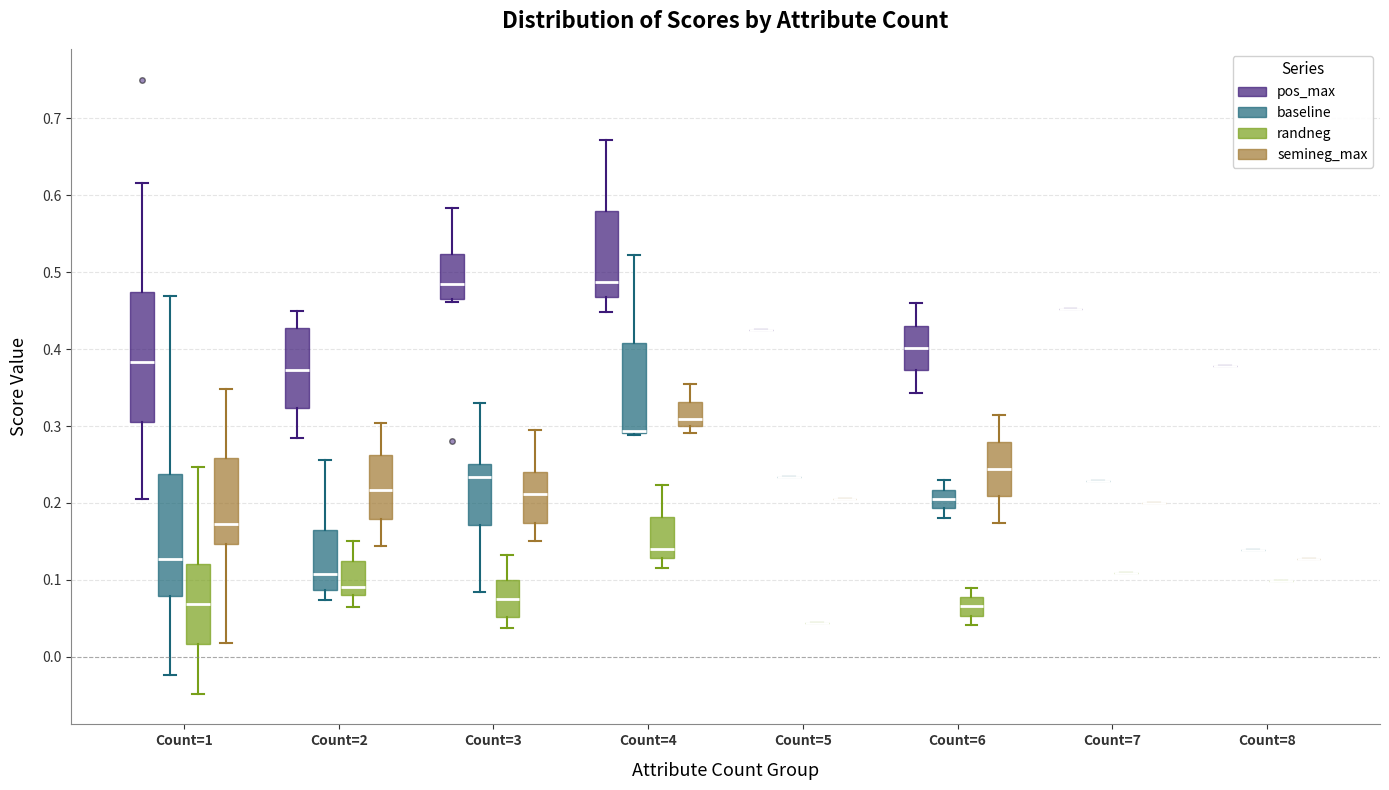

Reading left to right, read every box against the y-axis: the position of its median line, the range the box covers, and the ends of its whiskers. The values are not printed on the chart, so give them approximately, as read against the axis.

Count=1 (pos_max): median 0.38, box 0.30 to 0.47, whiskers 0.20 to 0.62
Count=1 (baseline): median 0.13, box 0.08 to 0.24, whiskers -0.02 to 0.47
Count=1 (randneg): median 0.07, box 0.02 to 0.12, whiskers -0.05 to 0.25
Count=1 (semineg_max): median 0.17, box 0.15 to 0.26, whiskers 0.02 to 0.35
Count=2 (pos_max): median 0.37, box 0.32 to 0.43, whiskers 0.28 to 0.45
Count=2 (baseline): median 0.11, box 0.09 to 0.16, whiskers 0.07 to 0.26
Count=2 (randneg): median 0.09, box 0.08 to 0.13, whiskers 0.06 to 0.15
Count=2 (semineg_max): median 0.22, box 0.18 to 0.26, whiskers 0.14 to 0.30
Count=3 (pos_max): median 0.48, box 0.47 to 0.52, whiskers 0.46 to 0.58
Count=3 (baseline): median 0.23, box 0.17 to 0.25, whiskers 0.08 to 0.33
Count=3 (randneg): median 0.08, box 0.05 to 0.10, whiskers 0.04 to 0.13
Count=3 (semineg_max): median 0.21, box 0.17 to 0.24, whiskers 0.15 to 0.29
Count=4 (pos_max): median 0.49, box 0.47 to 0.58, whiskers 0.45 to 0.67
Count=4 (baseline): median 0.29 (drawn on the box's lower edge), box 0.29 to 0.41, whiskers 0.29 to 0.52
Count=4 (randneg): median 0.14, box 0.13 to 0.18, whiskers 0.12 to 0.22
Count=4 (semineg_max): median 0.31, box 0.30 to 0.33, whiskers 0.29 to 0.35
Count=5 (pos_max): box collapsed to a line at 0.43, whiskers 0.43 to 0.43
Count=5 (baseline): box collapsed to a line at 0.23, whiskers 0.23 to 0.23
Count=5 (randneg): box collapsed to a line at 0.04, whiskers 0.04 to 0.04
Count=5 (semineg_max): box collapsed to a line at 0.21, whiskers 0.21 to 0.21
Count=6 (pos_max): median 0.40, box 0.37 to 0.43, whiskers 0.34 to 0.46
Count=6 (baseline): median 0.21, box 0.19 to 0.22, whiskers 0.18 to 0.23
Count=6 (randneg): median 0.07, box 0.05 to 0.08, whiskers 0.04 to 0.09
Count=6 (semineg_max): median 0.24, box 0.21 to 0.28, whiskers 0.17 to 0.31
Count=7 (pos_max): box collapsed to a line at 0.45, whiskers 0.45 to 0.45
Count=7 (baseline): box collapsed to a line at 0.23, whiskers 0.23 to 0.23
Count=7 (randneg): box collapsed to a line at 0.11, whiskers 0.11 to 0.11
Count=7 (semineg_max): box collapsed to a line at 0.20, whiskers 0.20 to 0.20
Count=8 (pos_max): box collapsed to a line at 0.38, whiskers 0.38 to 0.38
Count=8 (baseline): box collapsed to a line at 0.14, whiskers 0.14 to 0.14
Count=8 (randneg): box collapsed to a line at 0.10, whiskers 0.10 to 0.10
Count=8 (semineg_max): box collapsed to a line at 0.13, whiskers 0.13 to 0.13